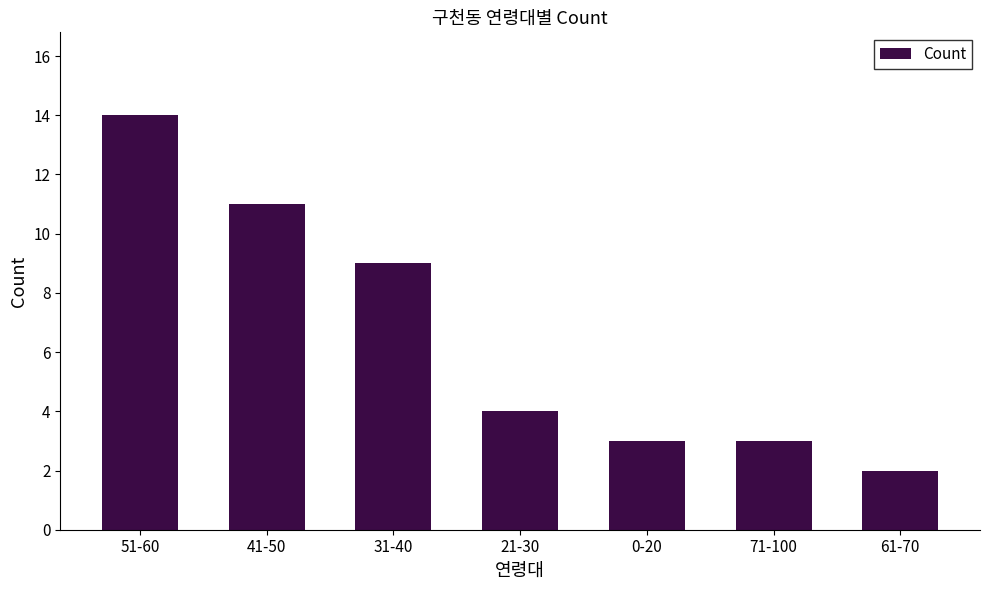

Where does the data first go above 4?

51-60